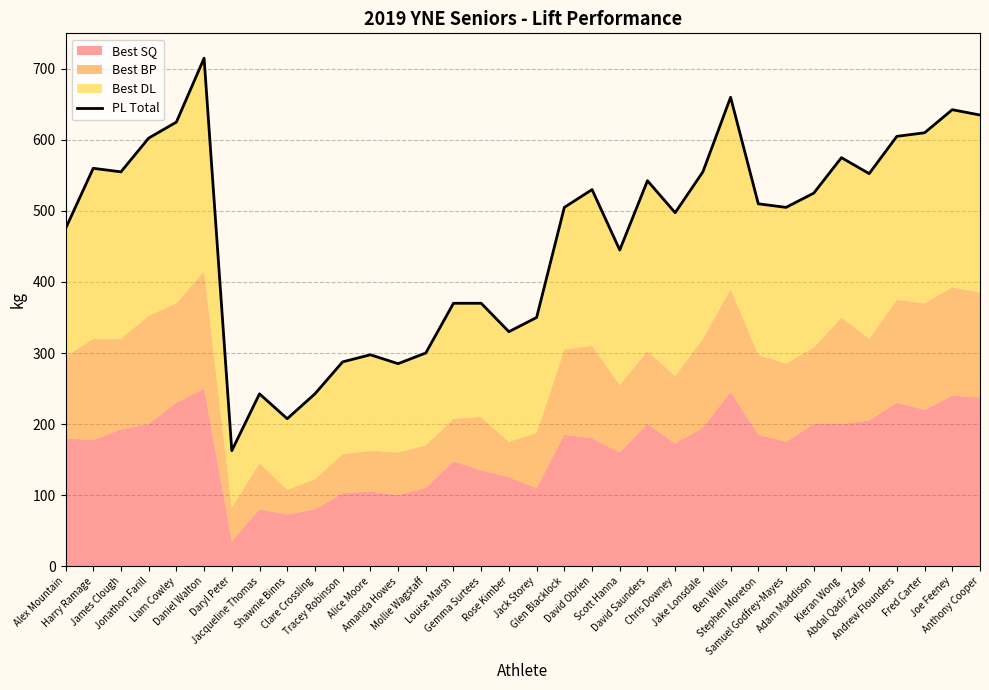

The value at Amanda Howes is 285.0. True or false?

True